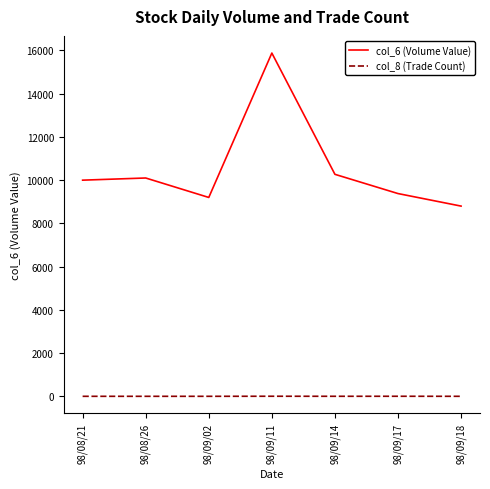

True or false: col_8 (Trade Count) has more than 0 interior local peaks.

True